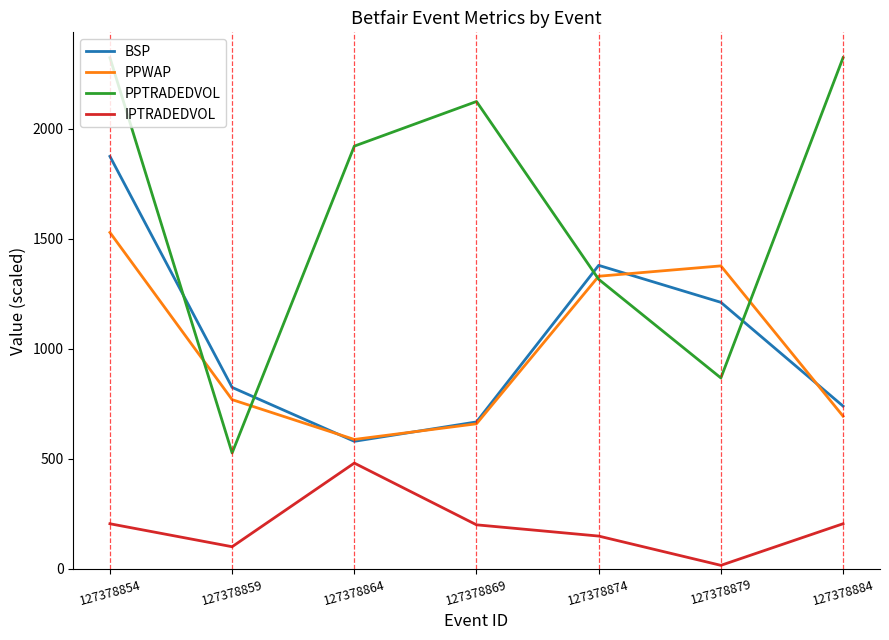

The value of BSP at 127378864 is 580.0. True or false?

True